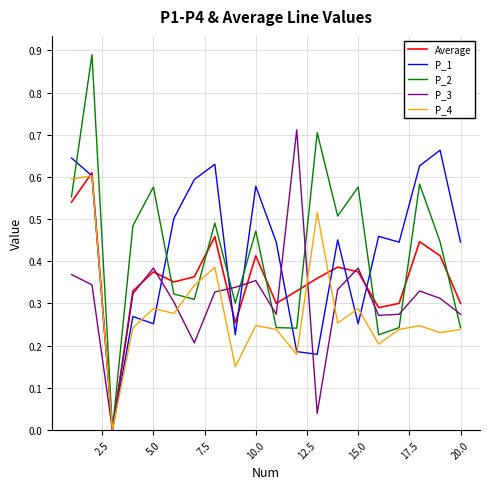

Which series has the widest spread of values?

P_2